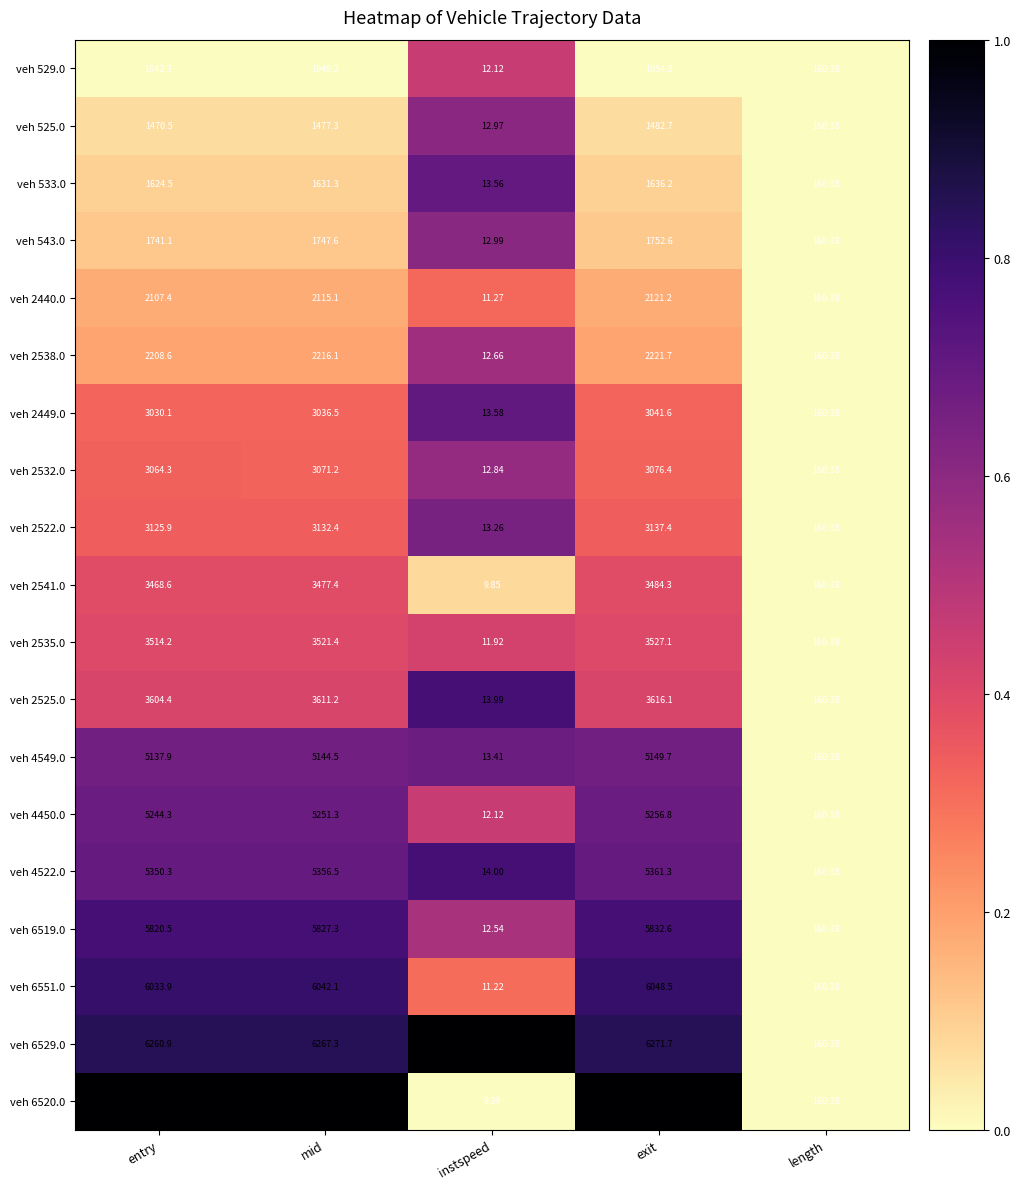

Count the number of data series in this chart.

19